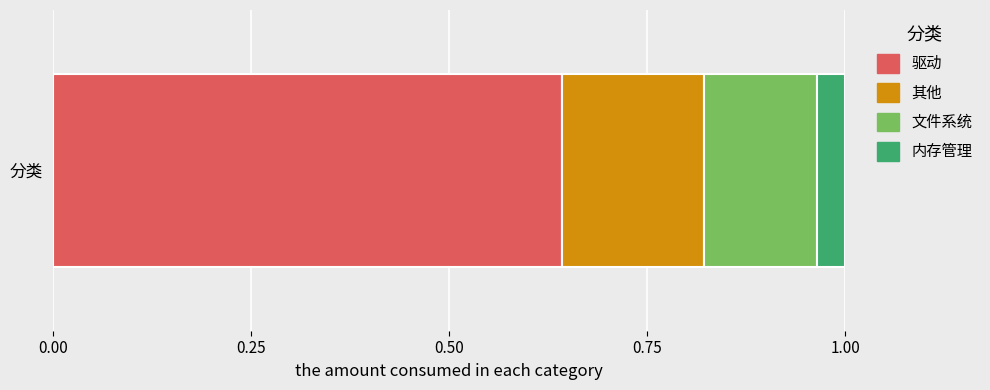

Is it true that 驱动 equals 0.4 at 分类?

False